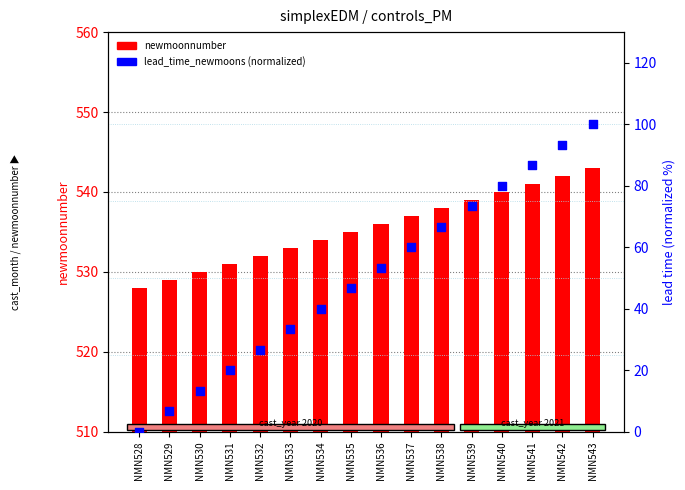

At which category is the sum across all series the highest?

NMN543